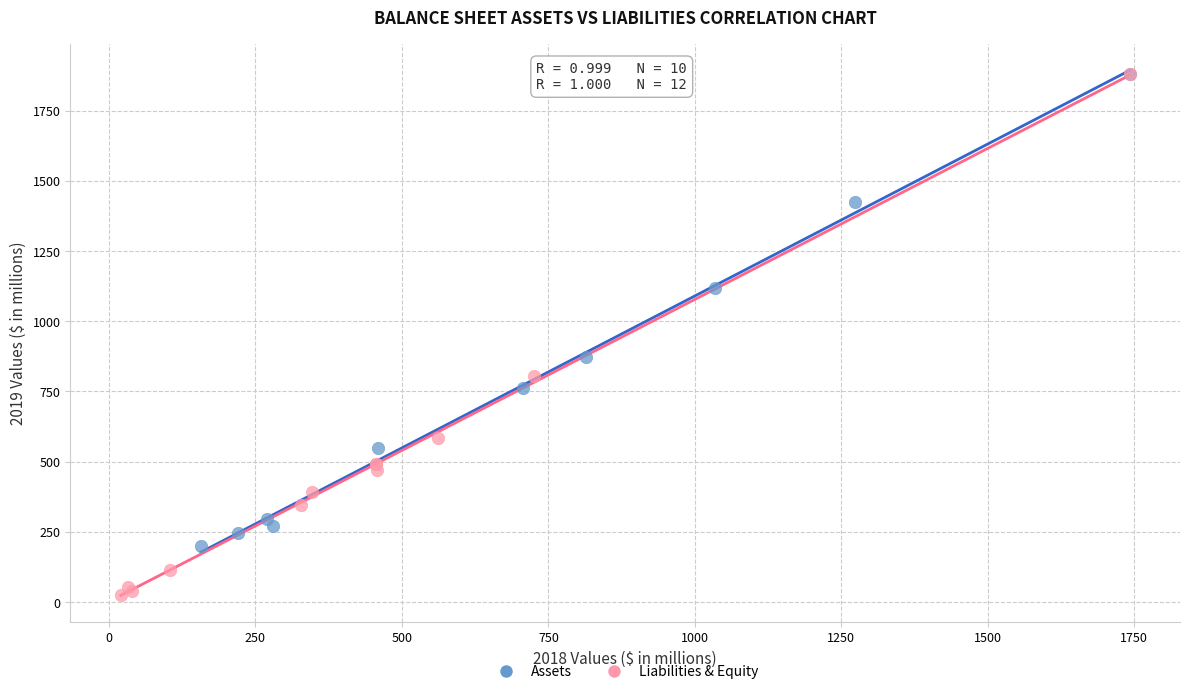

Which series has the largest Y range (max minus min)?

Liabilities & Equity